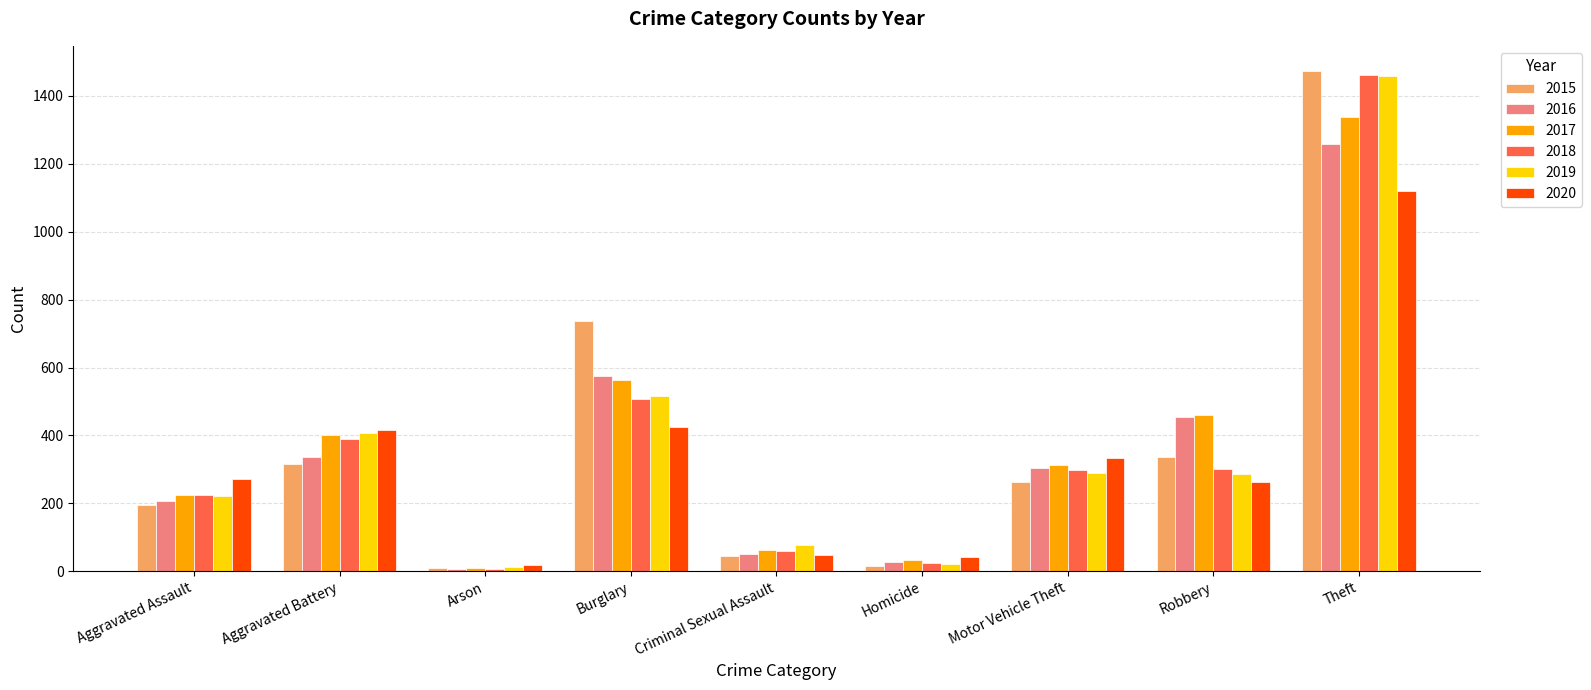

What is the difference between the 2015 values at Motor Vehicle Theft and Aggravated Battery?

53